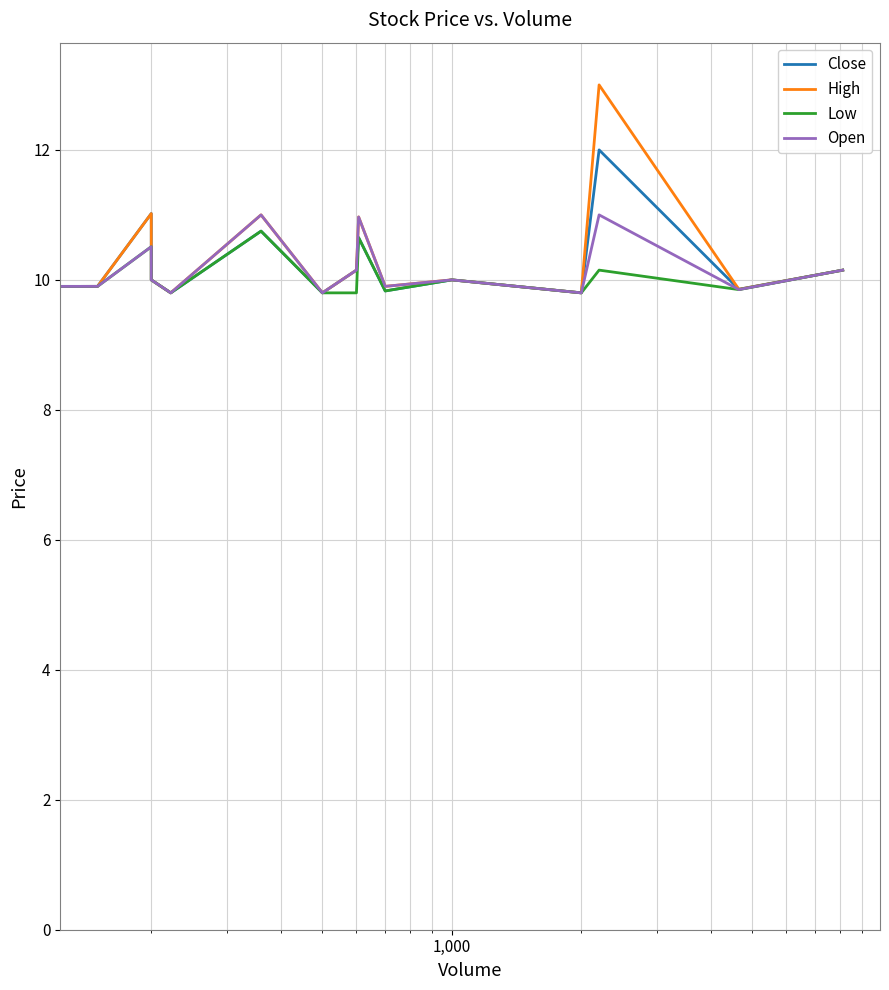

True or false: Low and Close cross at least once.

False